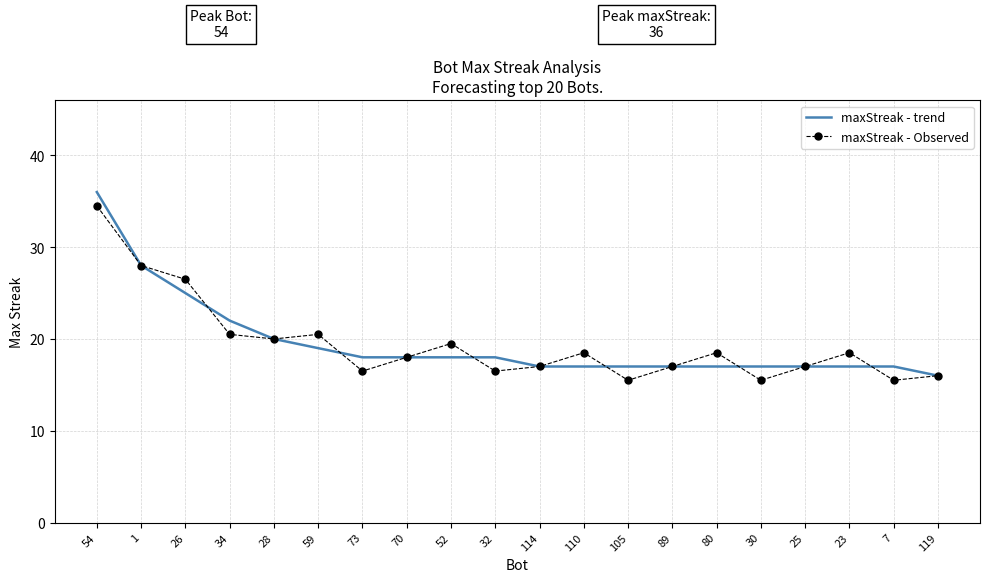

What is the total value across all series at 73?

34.5